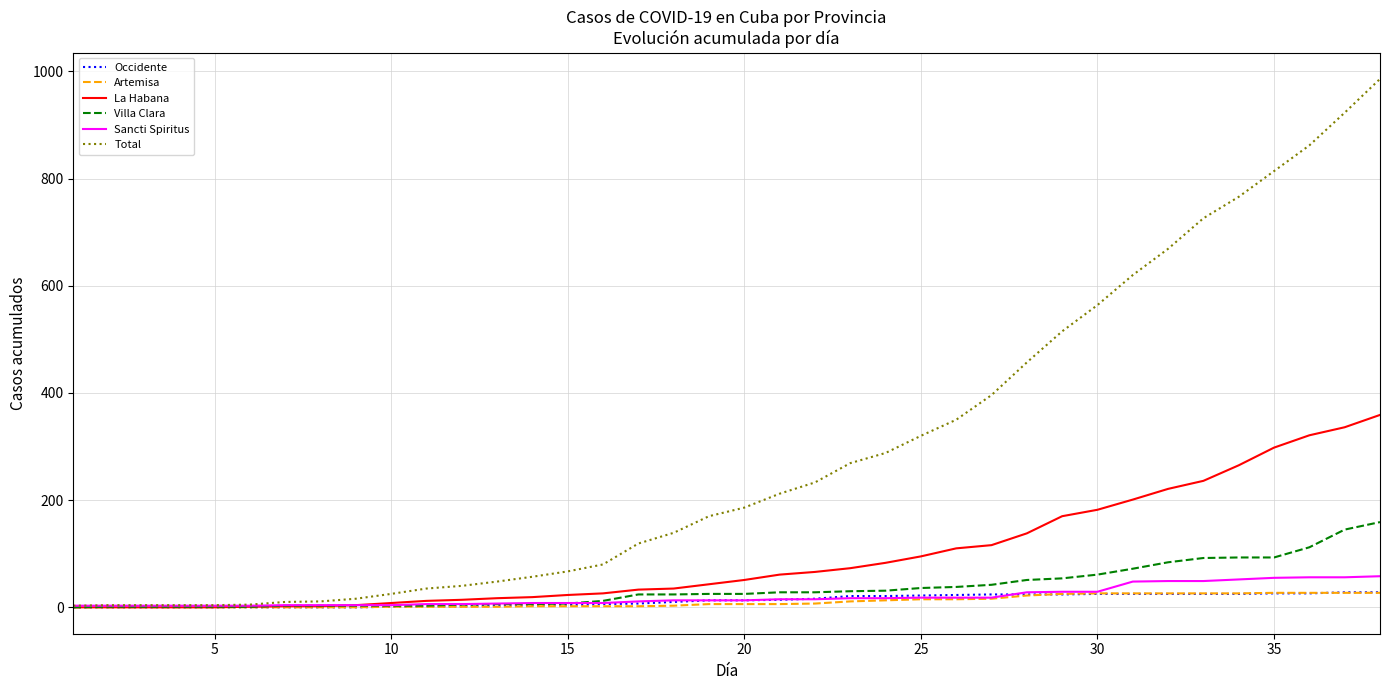

Which series has the widest spread of values?

Total